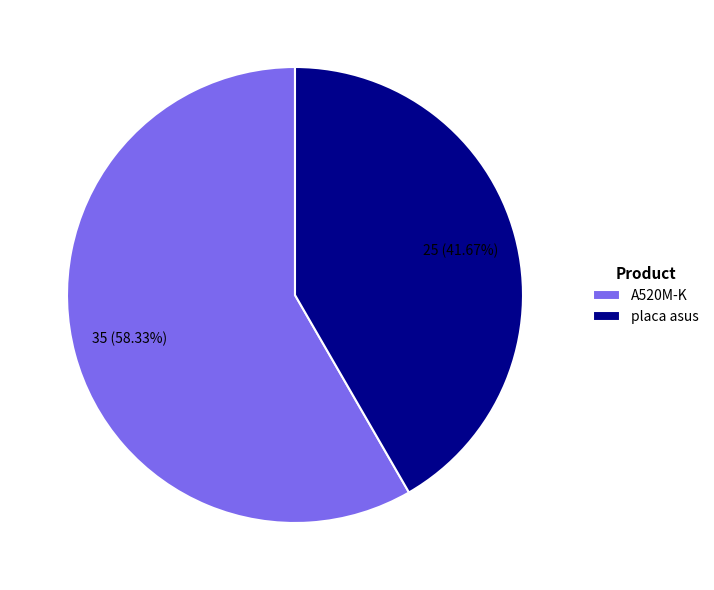

Rank the categories by value from lowest to highest.

placa asus, A520M-K